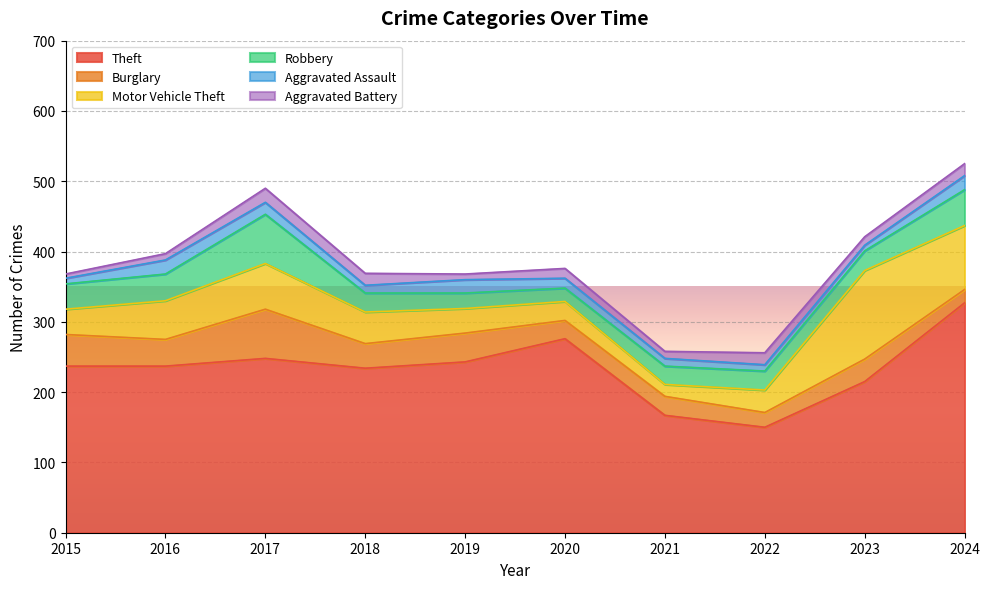

What is the value of the Aggravated Battery point at the 1st from the left?

6